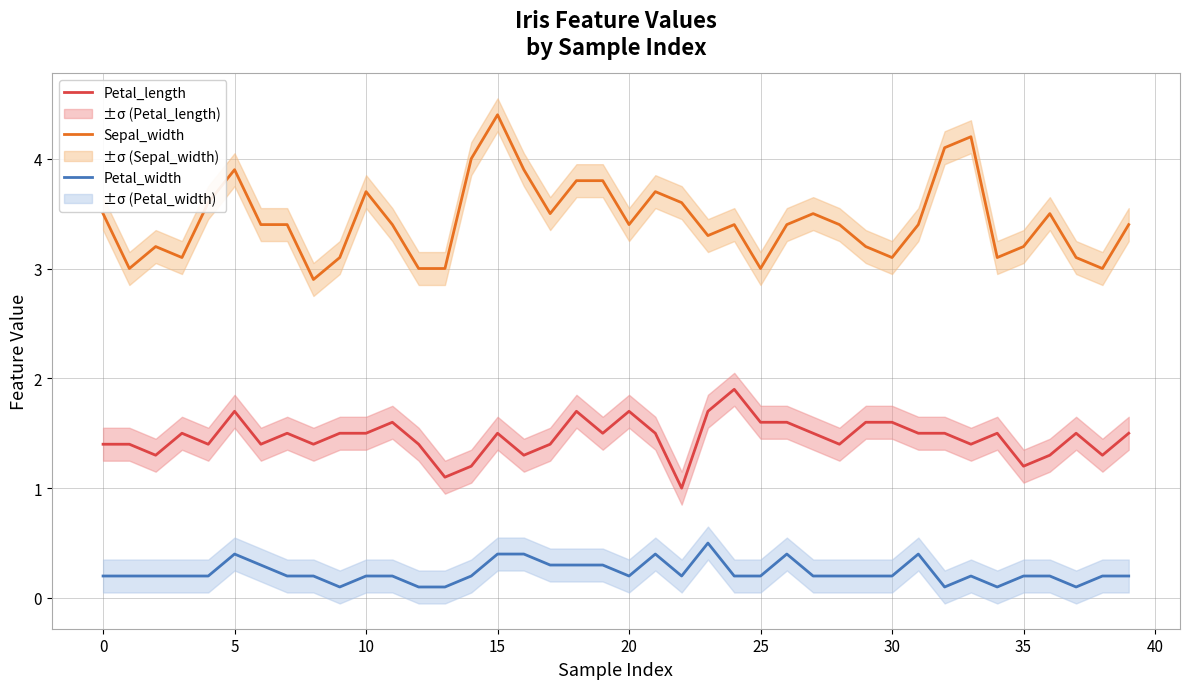

True or false: Petal_length has a value of 1.6 at 25.

True